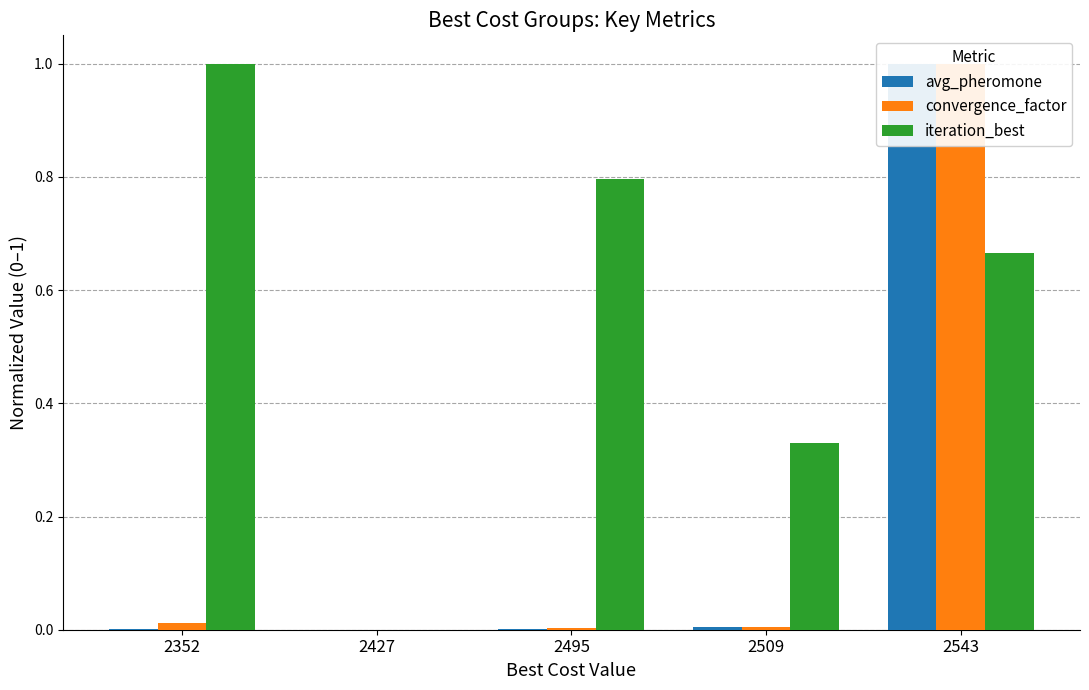

Are the bars grouped side by side (vs. stacked)?

Yes